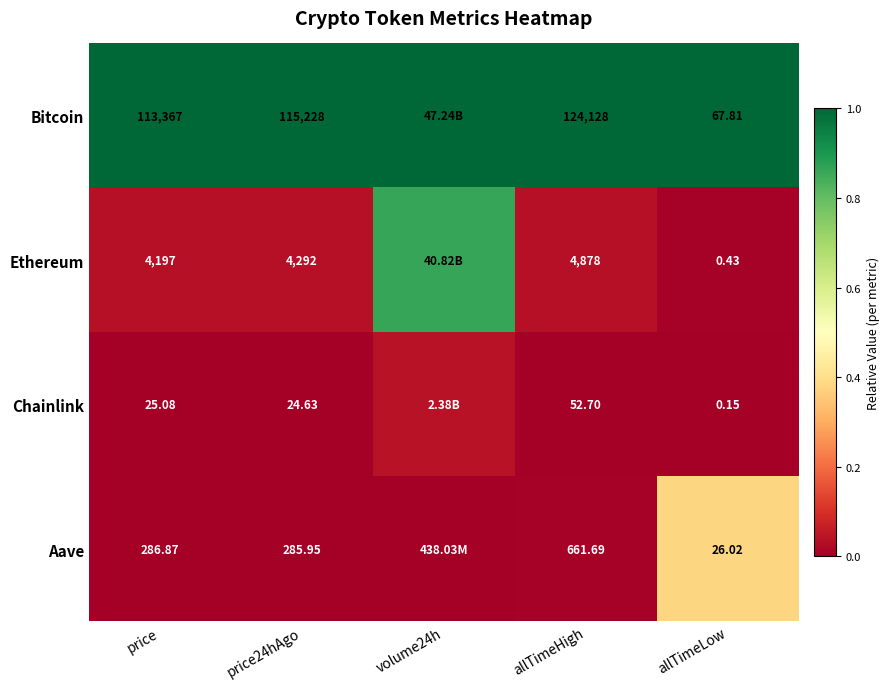

Is the value of Aave at allTimeLow greater than the value of Bitcoin at price24hAgo?

No